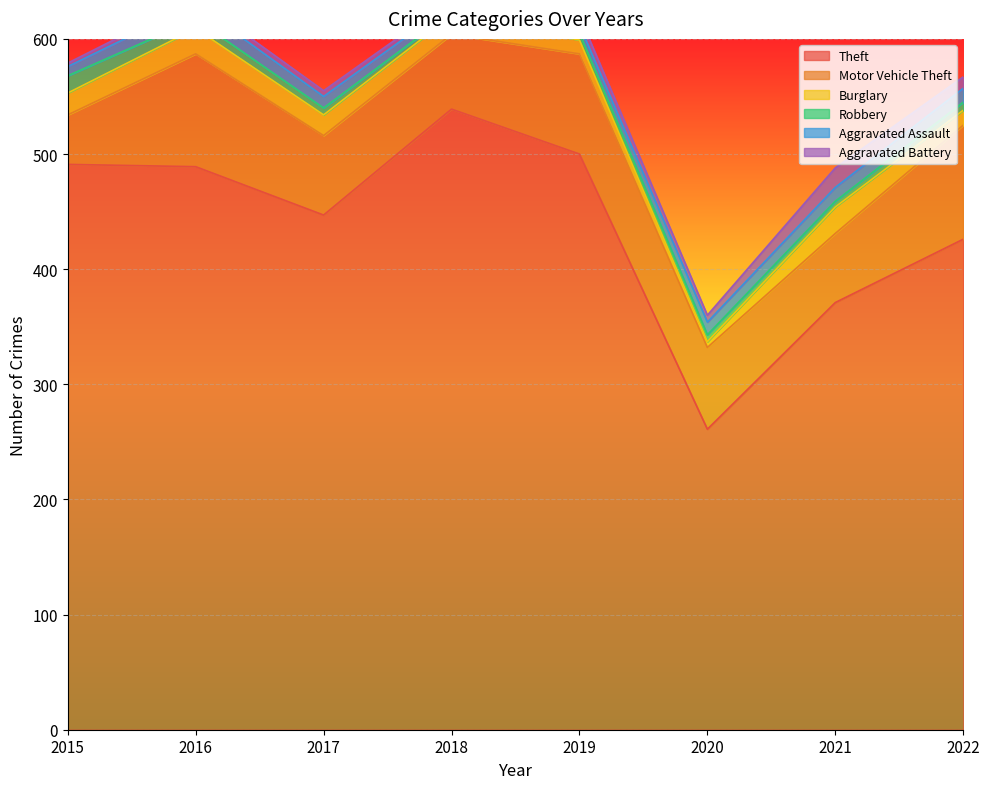

Which series changed the most between 2017 and 2020?

Theft